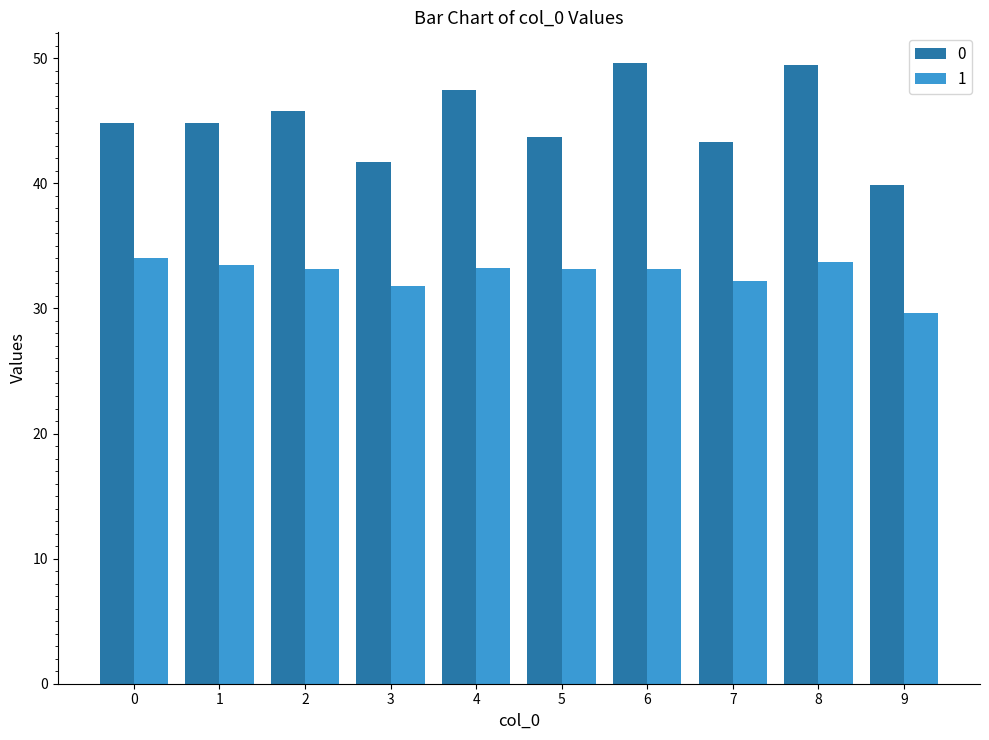

What is the difference between the second highest and minimum values in the 1 series?

4.1